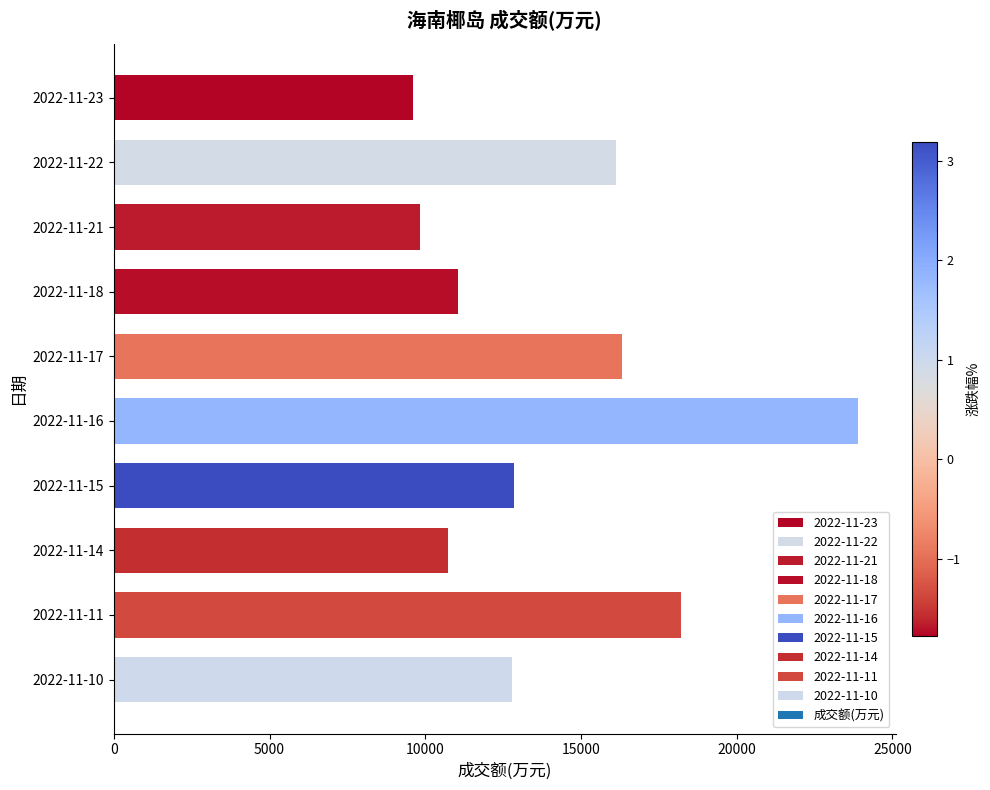

What is the difference between the second highest and second lowest values?

8360